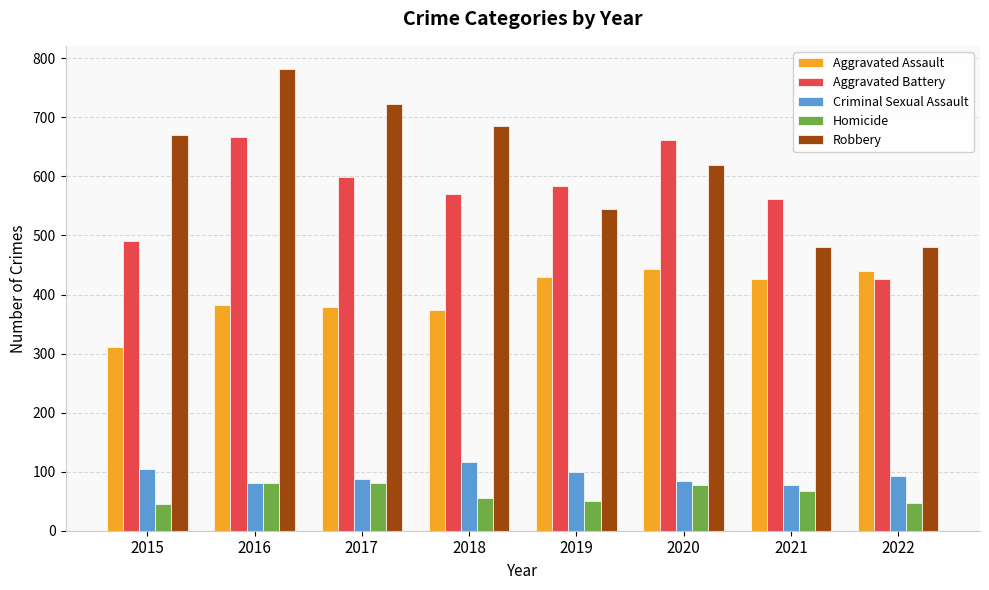

What is the value of the Aggravated Battery bar at the 1st from the left?

491